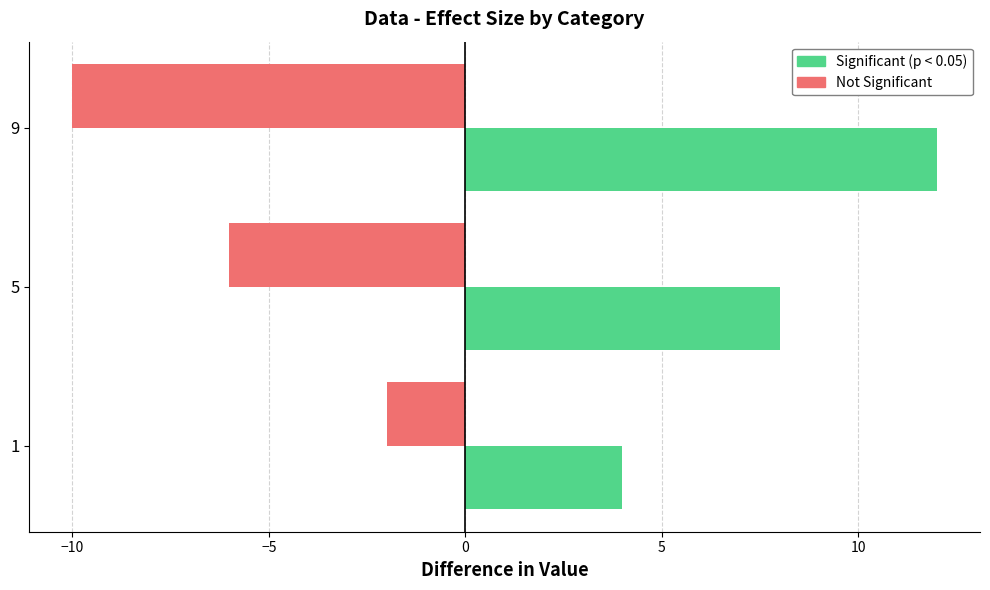

Which category has the highest value in the Significant (p < 0.05) series?

9